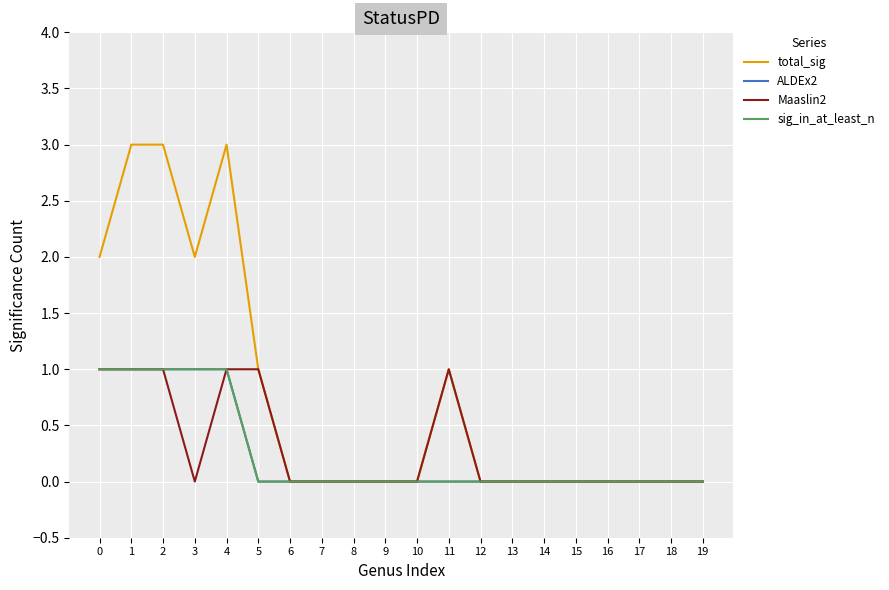

Does the chart display data point markers on the line(s)?

No